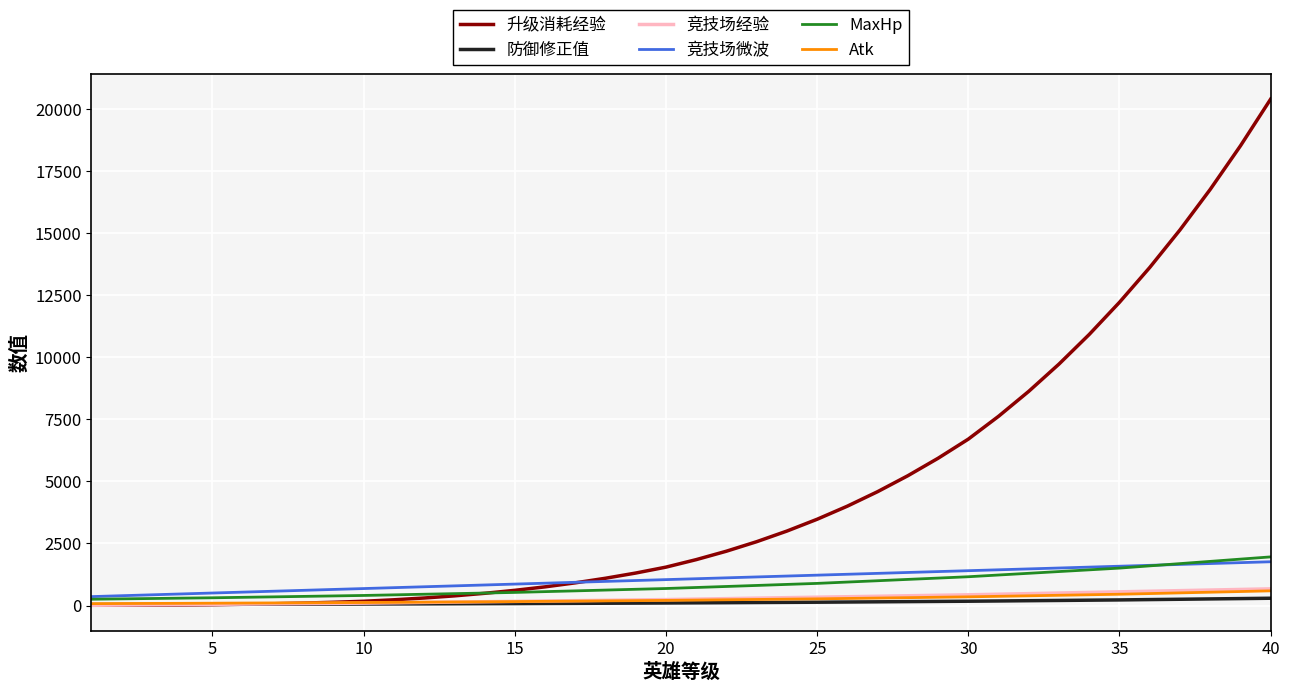

How many lines are shown in the chart?

6